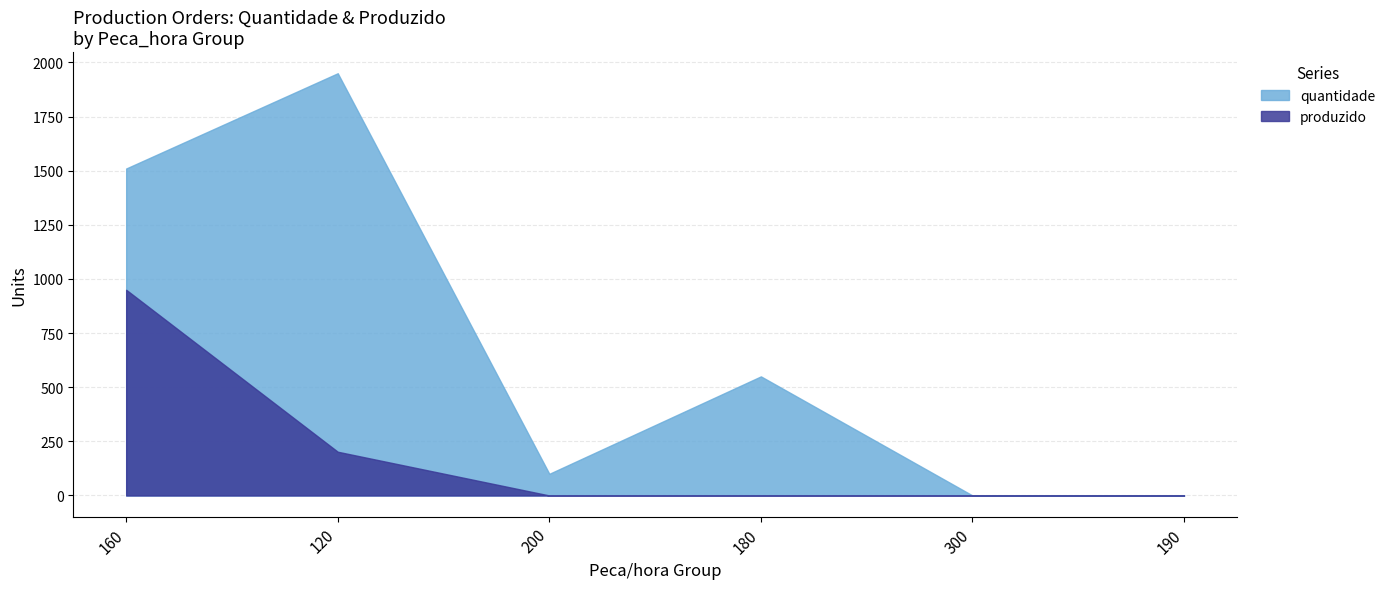

Which series has the largest total across all categories?

quantidade